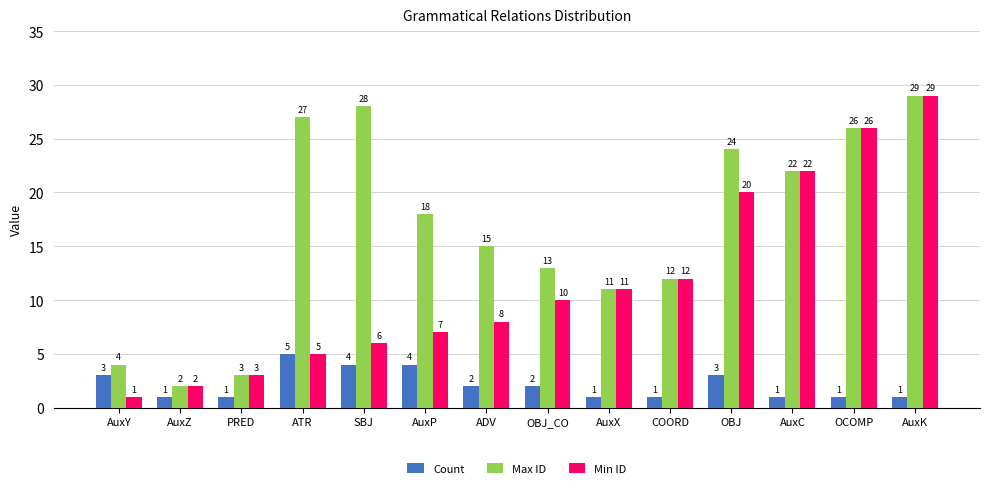

What is the label of the 7th bar from the right?

OBJ_CO